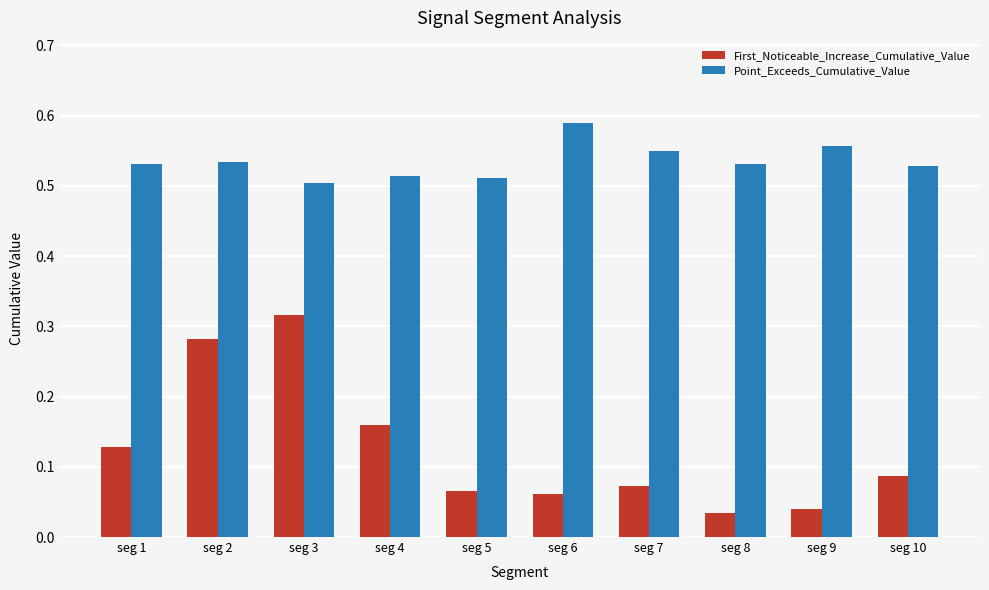

True or false: First_Noticeable_Increase_Cumulative_Value has a value of 0.0 at seg 4.

False